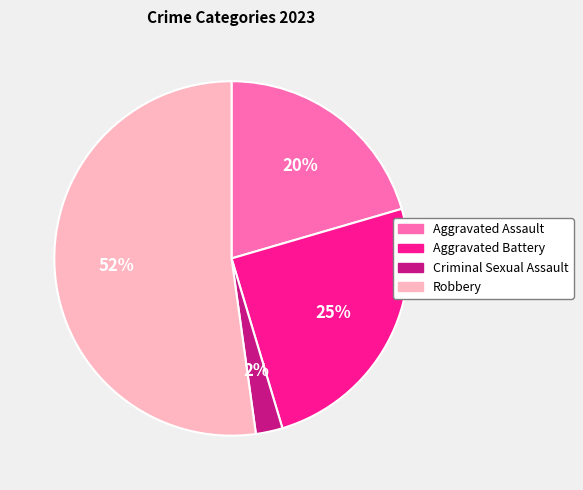

To the nearest percent, what percentage of the pie is Aggravated Battery?

25%